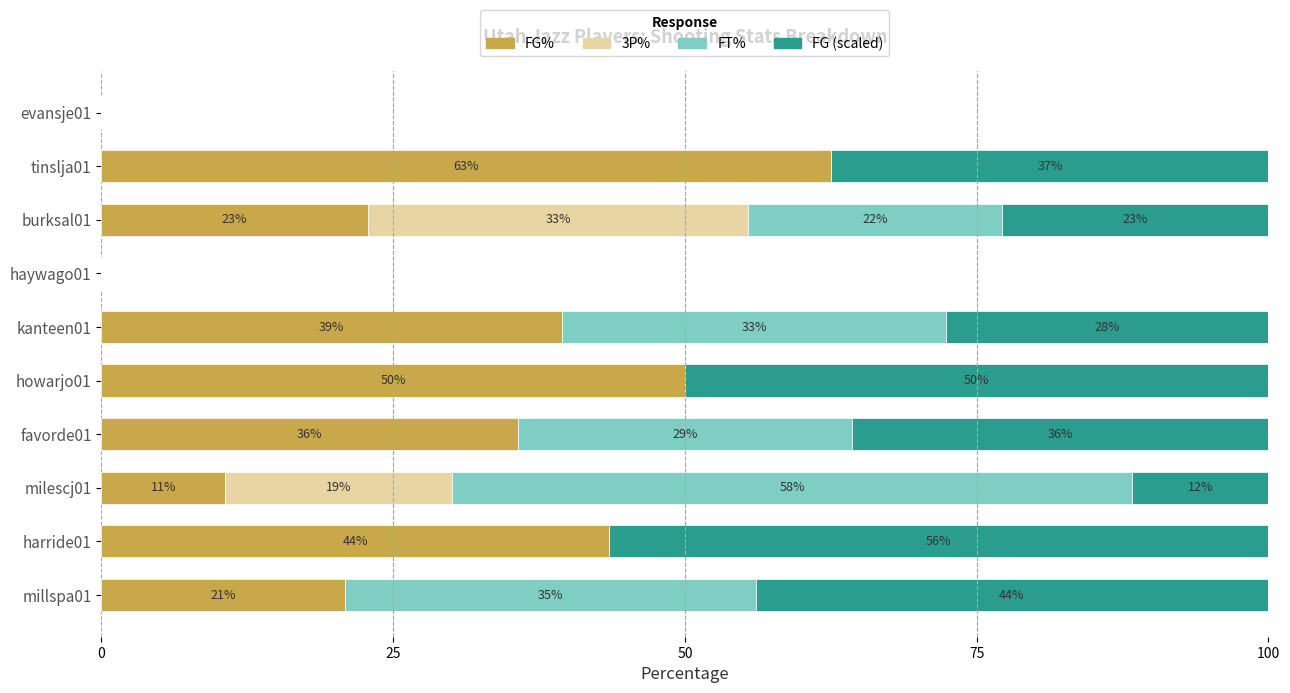

Reading right to left, list all the values displayed in this chart.

FG%: 0.0	62.5	22.8	0.0	39.5	50.0	35.7	10.6	43.5	20.9
3P%: 0.0	0.0	32.6	0.0	0.0	0.0	0.0	19.4	0.0	0.0
FT%: 0.0	0.0	21.7	0.0	32.9	0.0	28.6	58.3	0.0	35.1
FG (scaled): 0.0	37.5	22.8	0.0	27.6	50.0	35.7	11.7	56.5	43.9